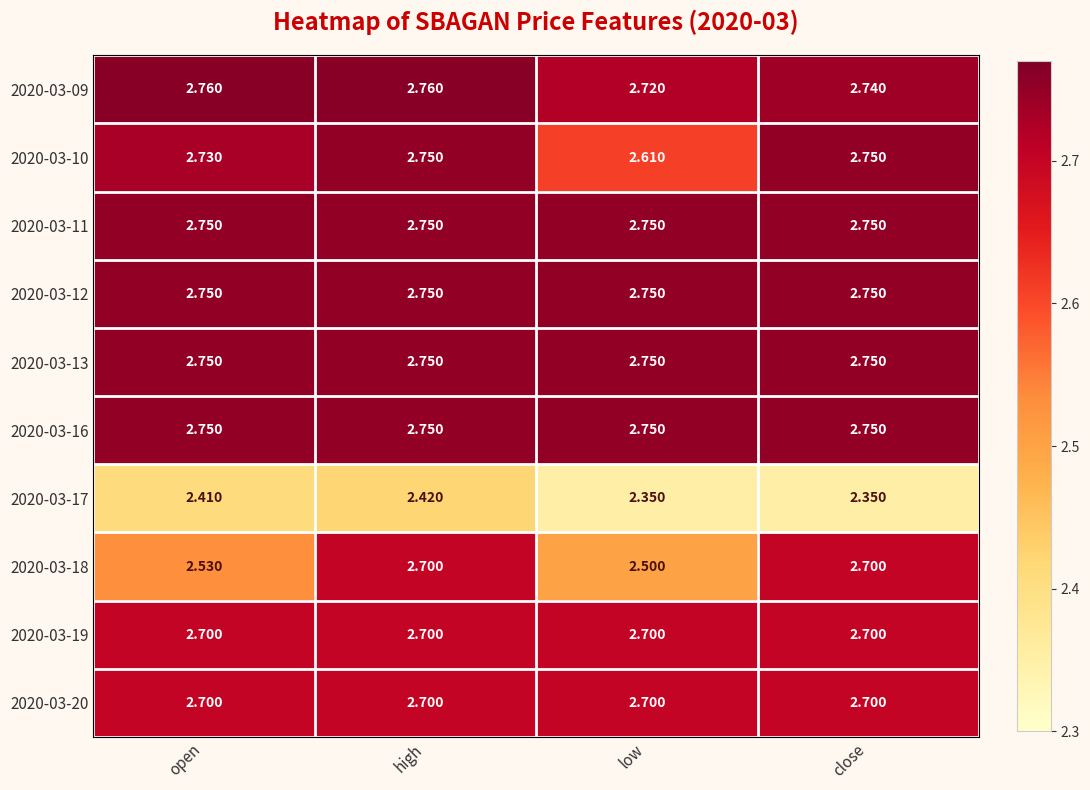

What is the total value across all series at open?

26.8